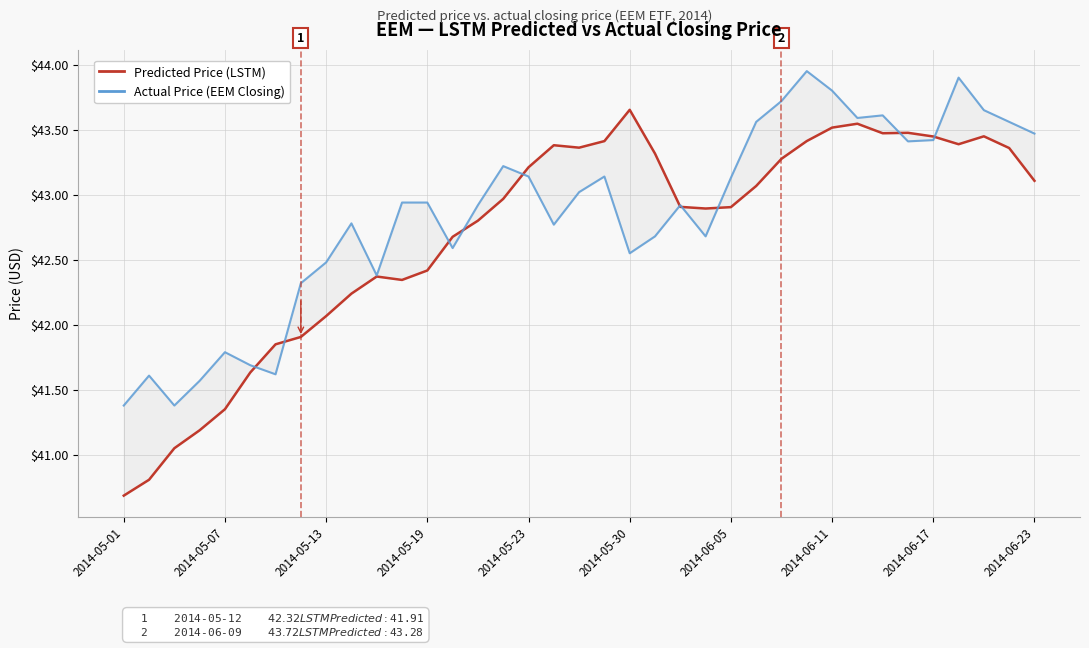

What is the minimum value shown in the chart?

40.7